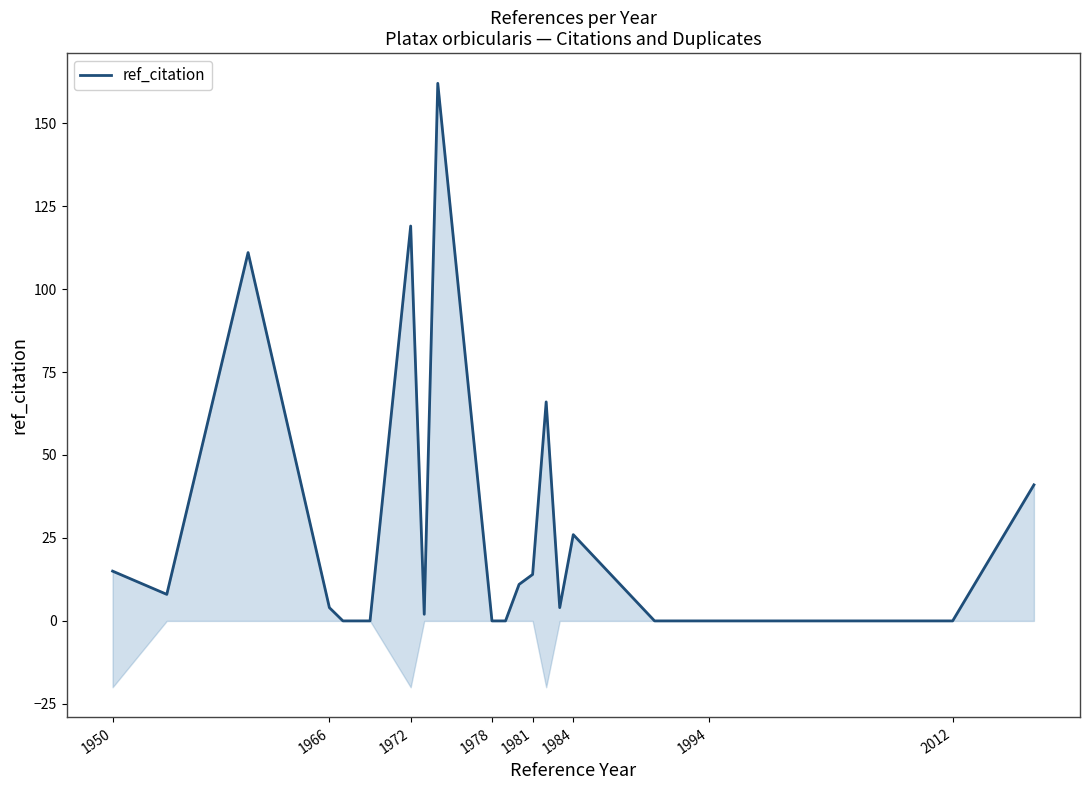

How many data points are less than 4?

11